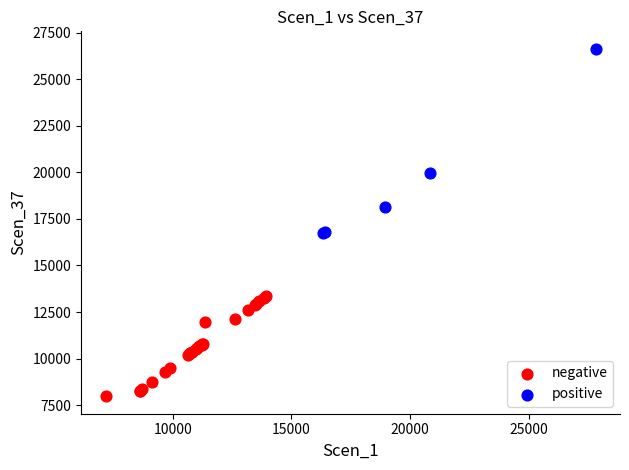

Which series reaches the maximum Y coordinate?

positive